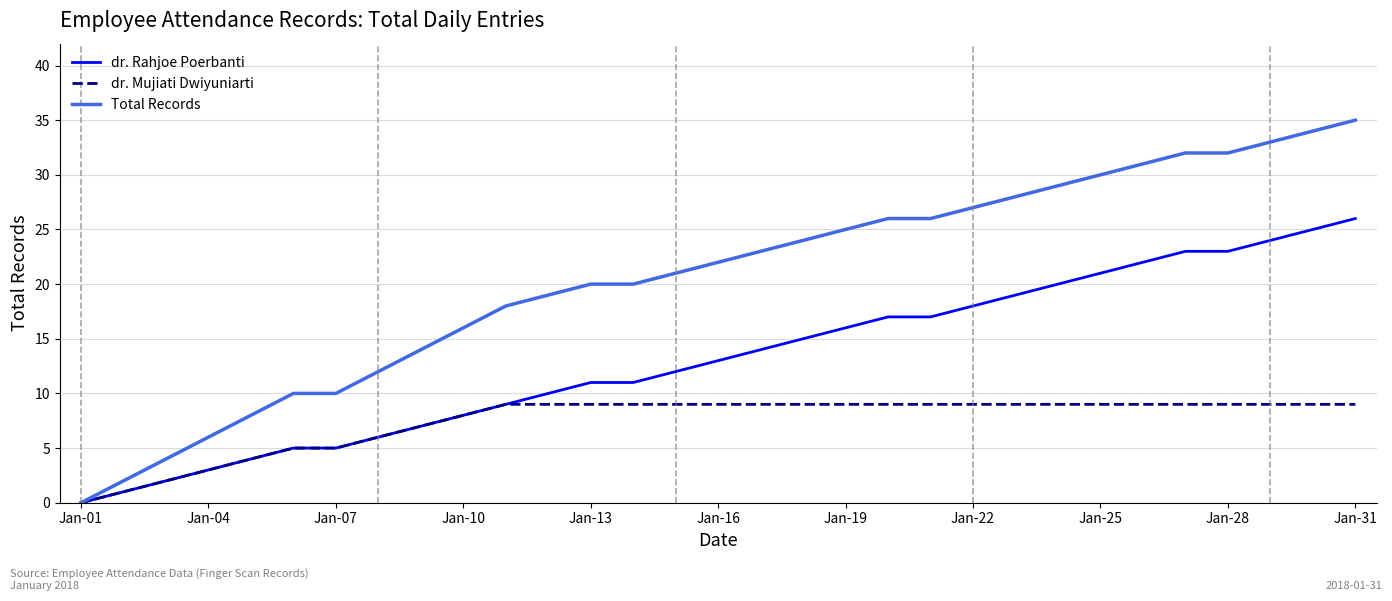

What is the highest value of the dr. Mujiati Dwiyuniarti series?

9